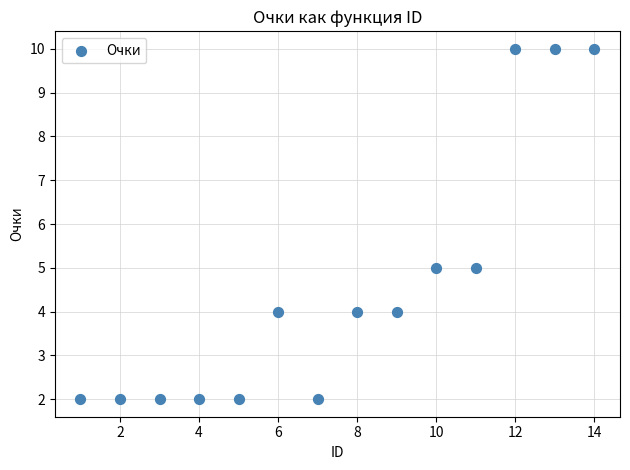

What is the range of X values (max minus min)?

13